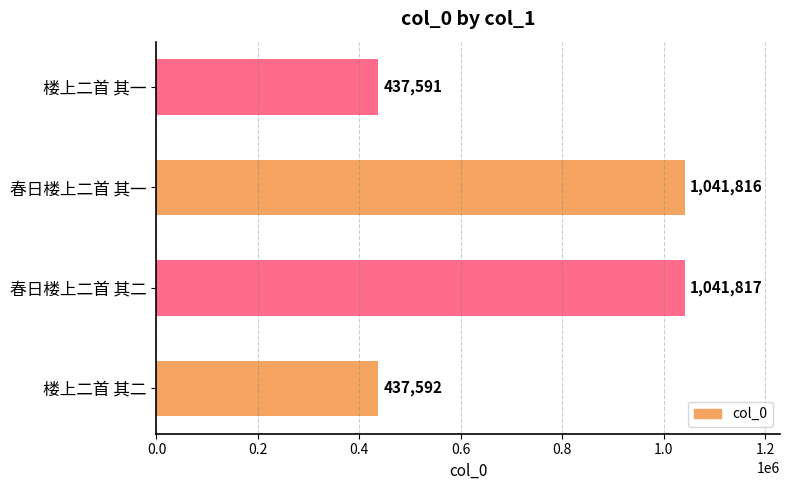

Reading bottom to top, extract all data points from this chart.

437592	1041817	1041816	437591